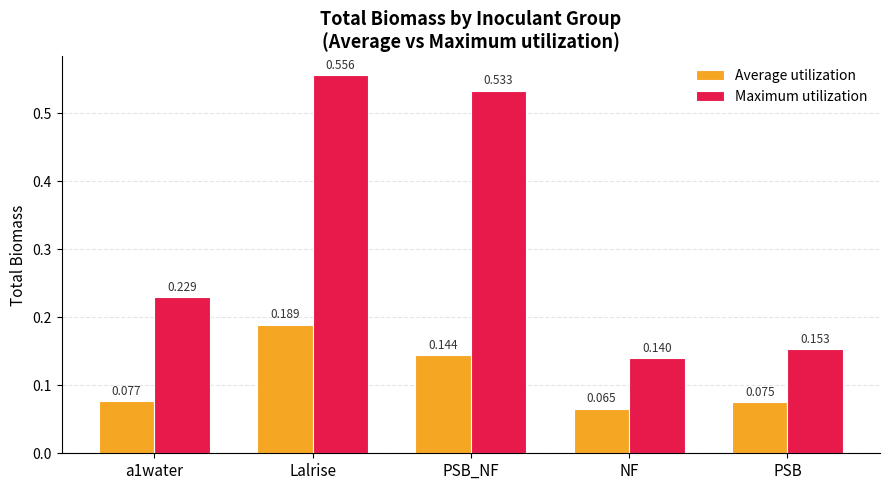

Which category has the lowest value across all series?

NF